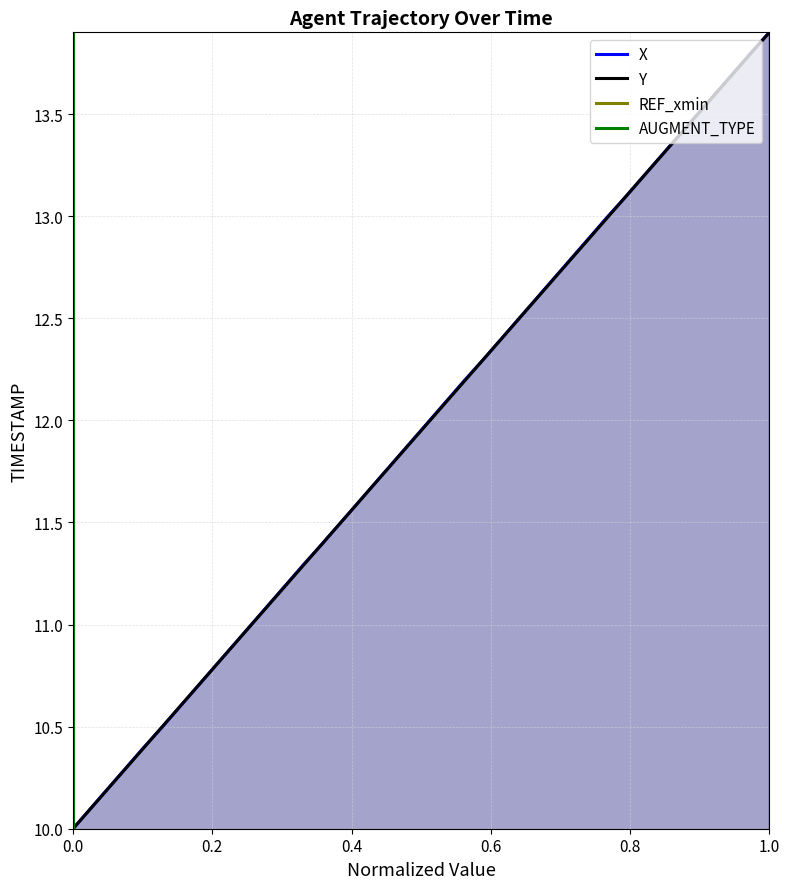

How many lines are shown in the chart?

4